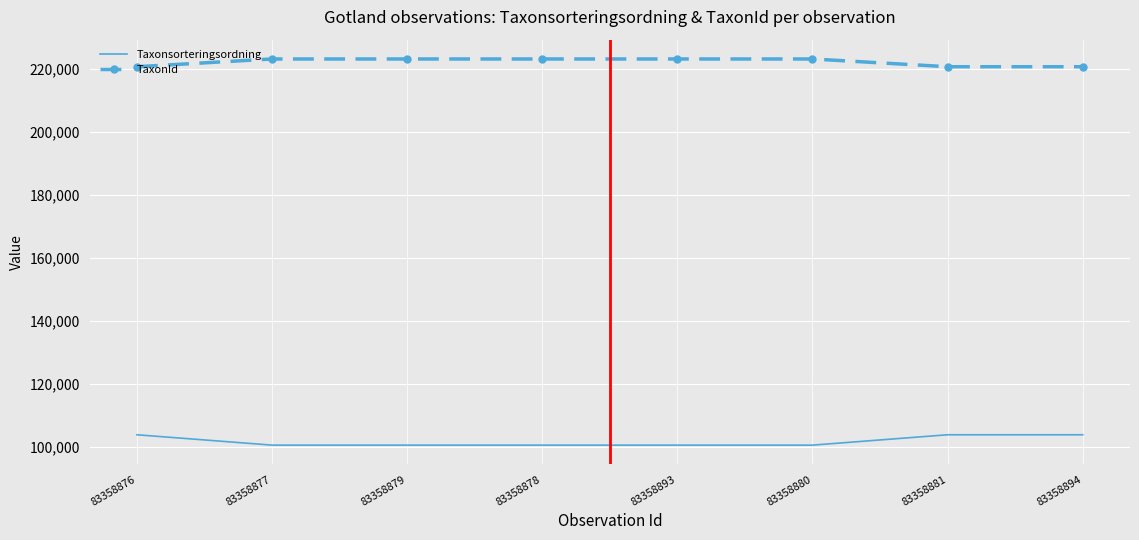

Read the TaxonId value at 83358894.

220785